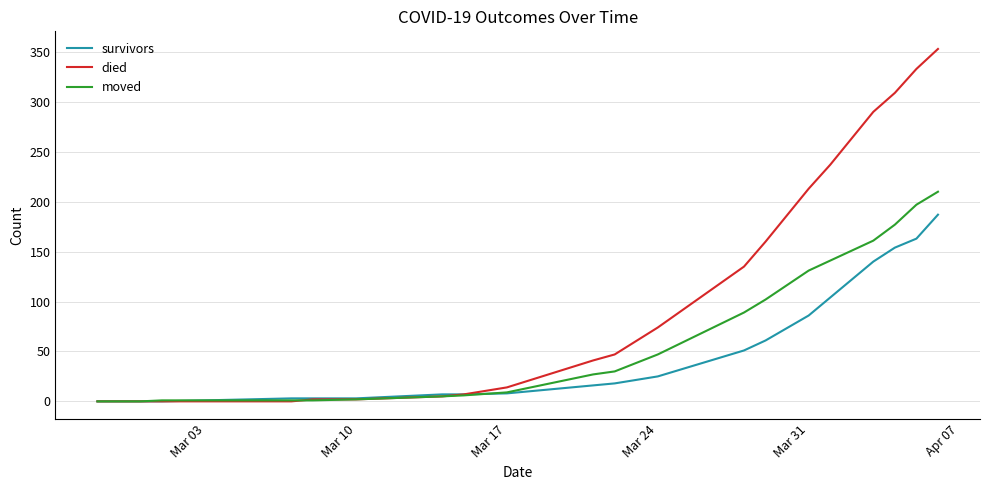

Which series has the largest range (max minus min)?

died